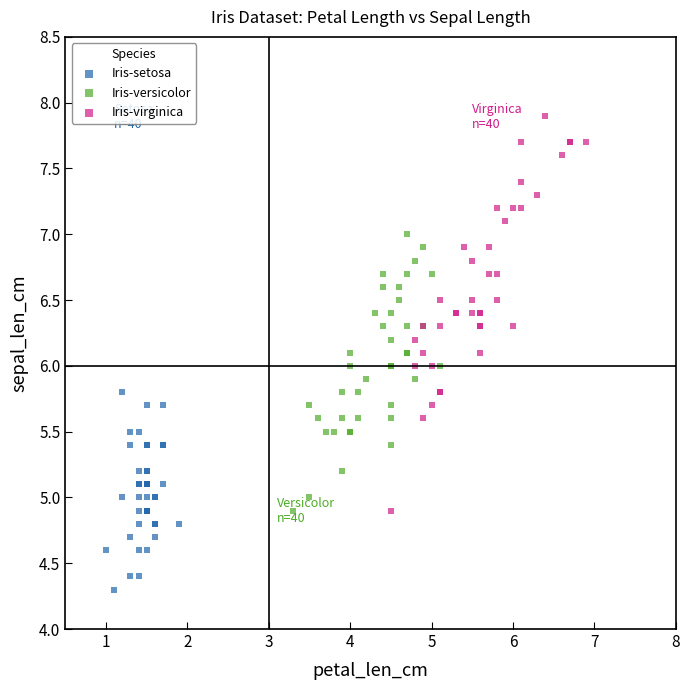

What are all the series names shown in the legend?

Iris-setosa, Iris-versicolor, Iris-virginica